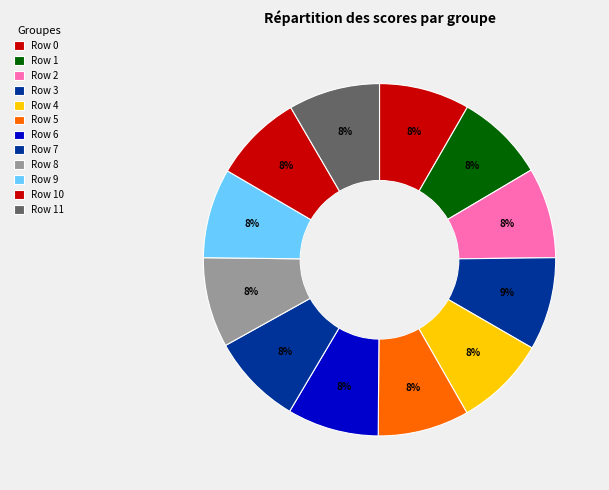

How many segments does this pie chart have?

12